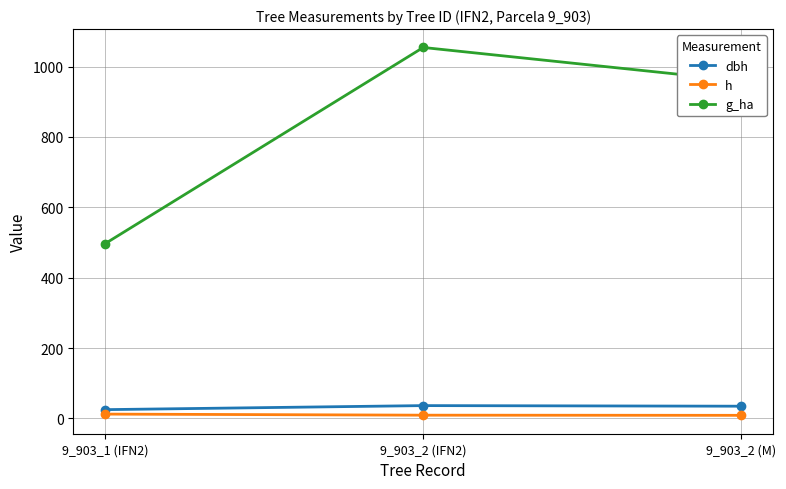

What is the label of the 3rd point from the left?

9_903_2 (M)